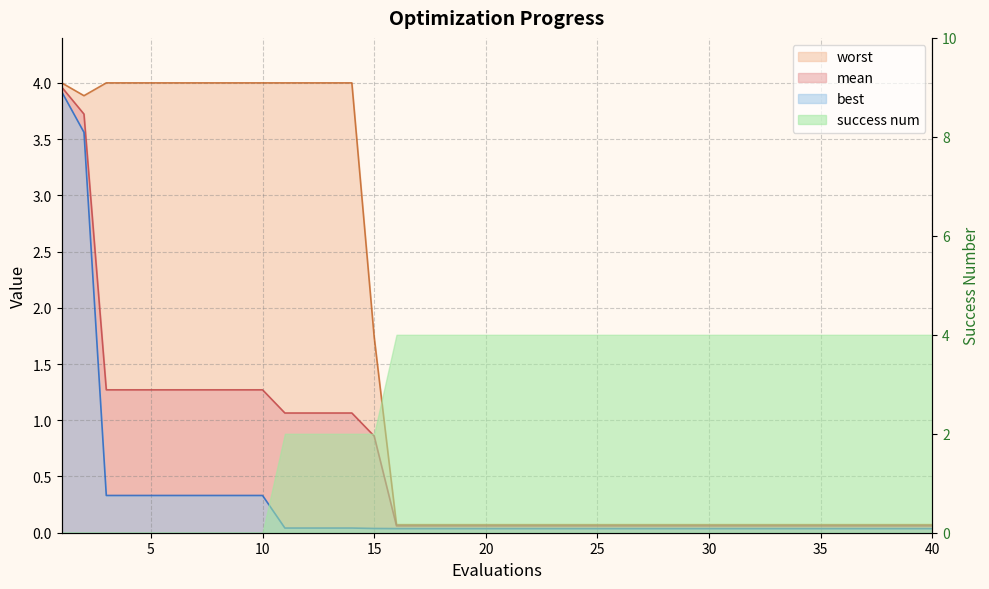

Is it true that best equals 0.1 at 26?

False